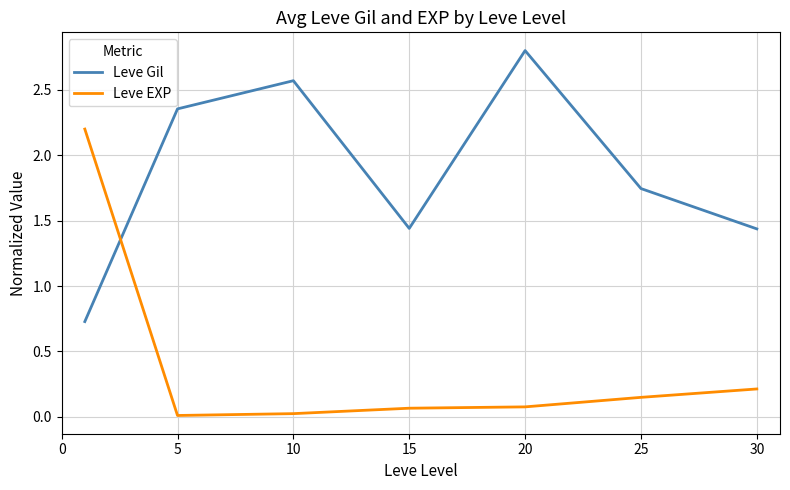

Rank the series by their maximum value, from highest to lowest.

Leve Gil, Leve EXP